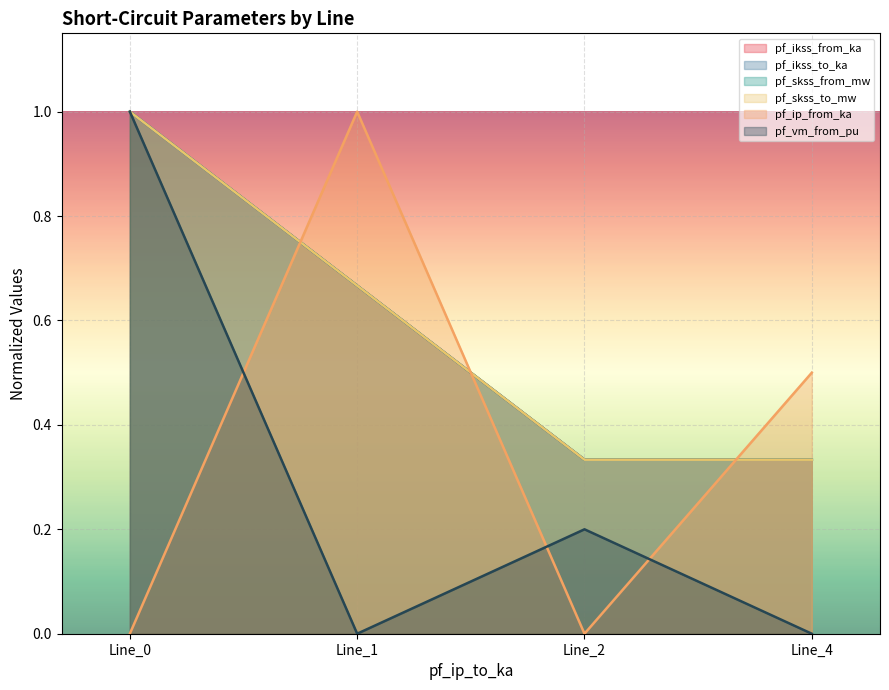

Rank the categories by pf_skss_from_mw value from highest to lowest.

Line_0, Line_1, Line_4, Line_2